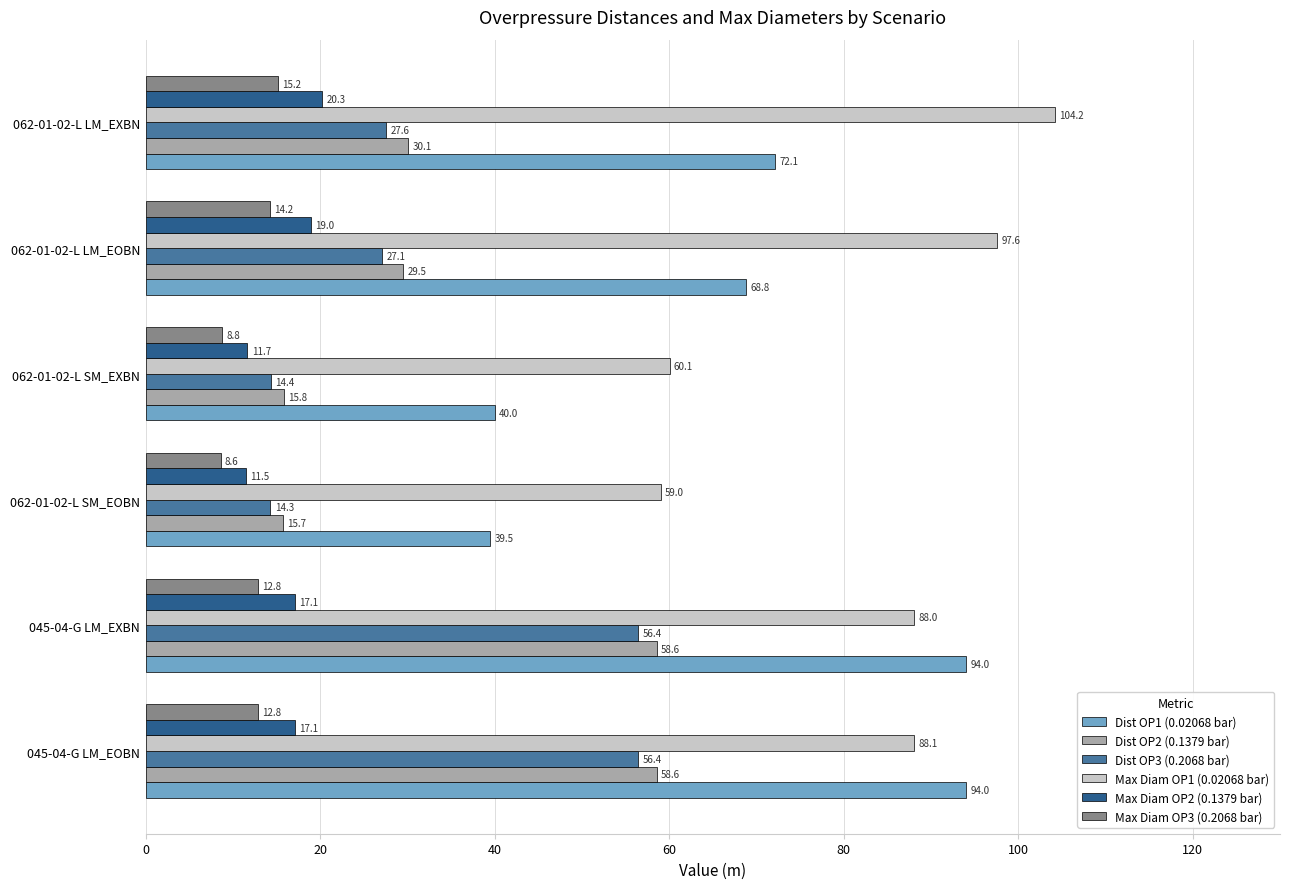

List the series in order of their peak value, highest first.

Max Diam OP1 (0.02068 bar), Dist OP1 (0.02068 bar), Dist OP2 (0.1379 bar), Dist OP3 (0.2068 bar), Max Diam OP2 (0.1379 bar), Max Diam OP3 (0.2068 bar)